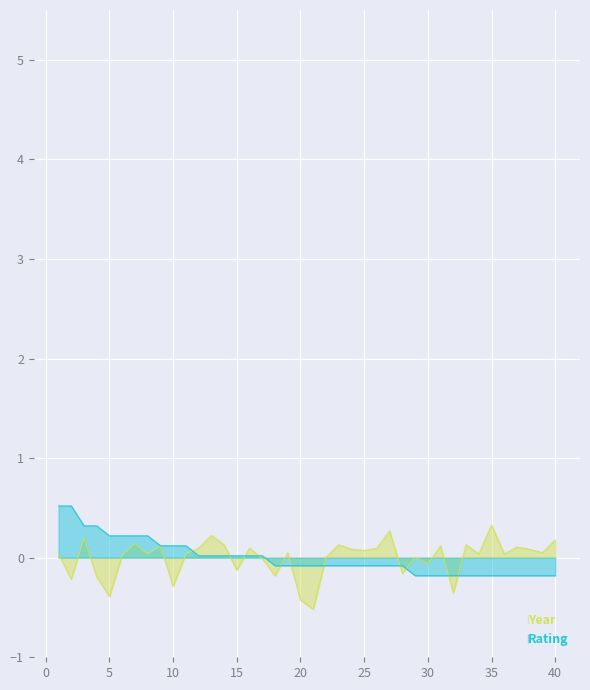

What is the difference between the maximum and minimum values in the Rating series?

0.7